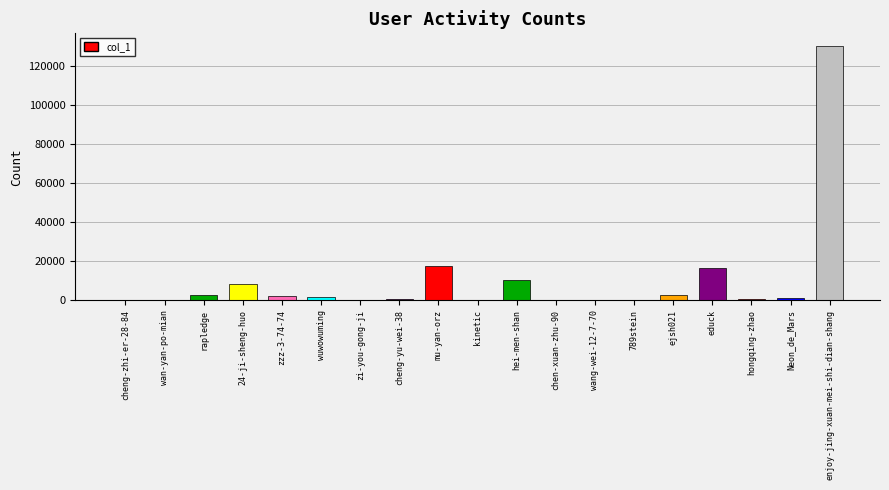

True or false: the data shows 174637 at enjoy-jing-xuan-mei-shi-dian-shang.

False